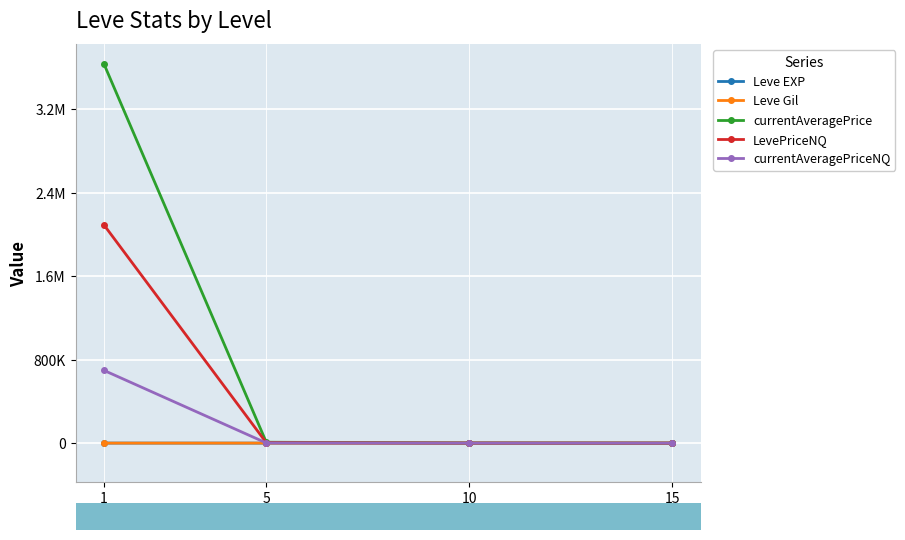

Reading right to left, transcribe all the data shown in this chart.

Leve EXP: 15=12.0	10=5.3	5=2.3	1=468.5
Leve Gil: 15=455.0	10=576.7	5=528.3	1=163.5
currentAveragePrice: 15=0.0	10=1039.7	5=8739.2	1=3633567.9
LevePriceNQ: 15=0.0	10=567.5	5=4665.8	1=2091111.0
currentAveragePriceNQ: 15=0.0	10=189.2	5=1555.3	1=697045.8